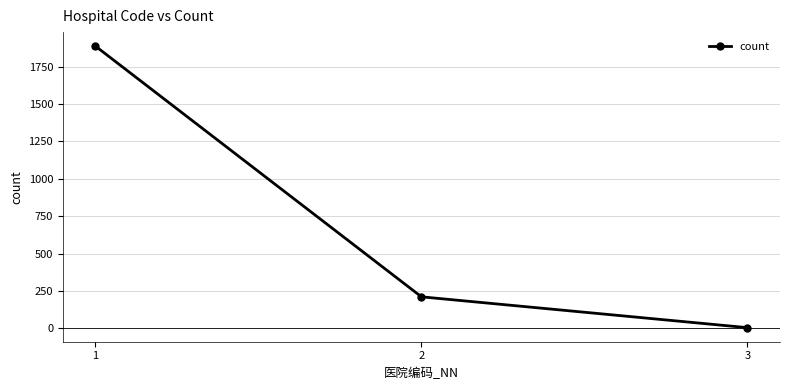

At which category does the chart reach its minimum across all series?

3